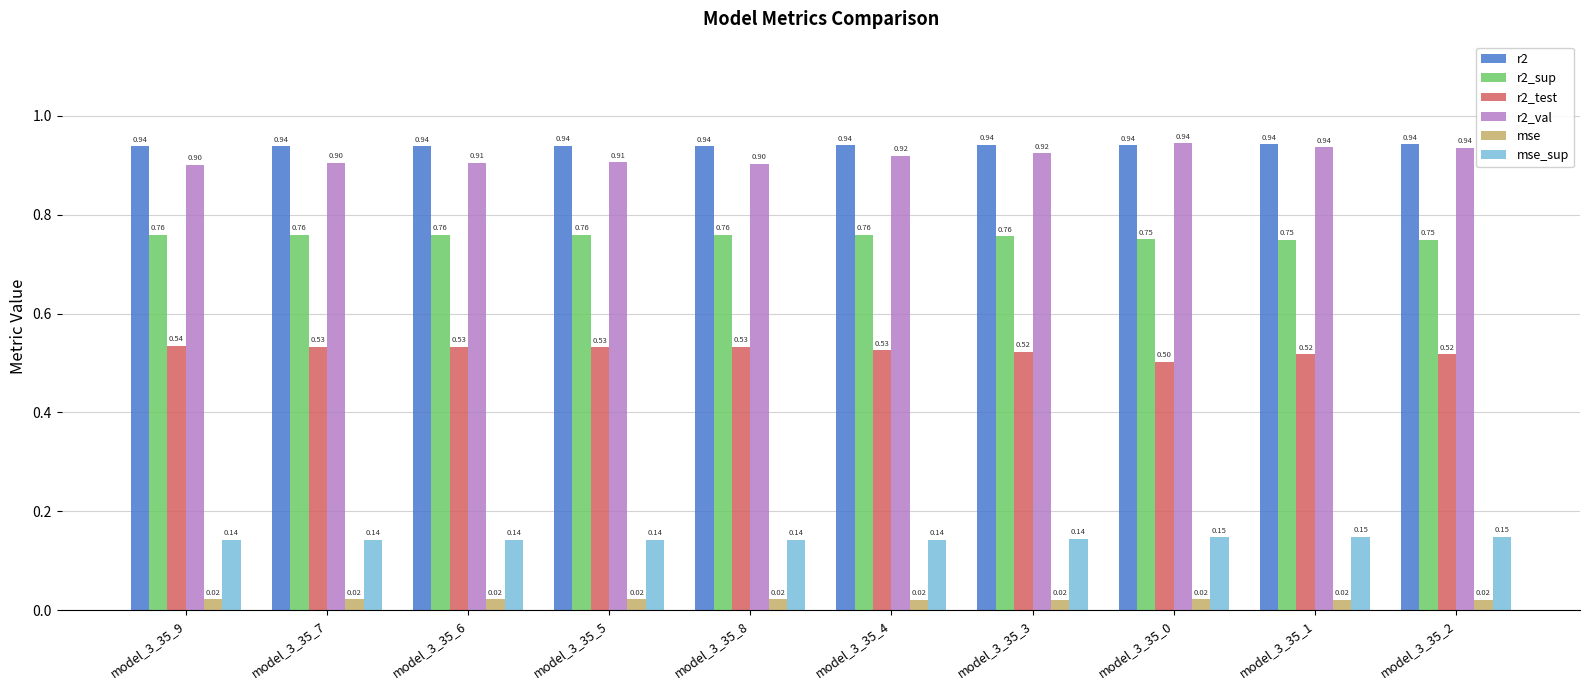

What is the sum of the r2_val values at model_3_35_9 and model_3_35_0?

1.8